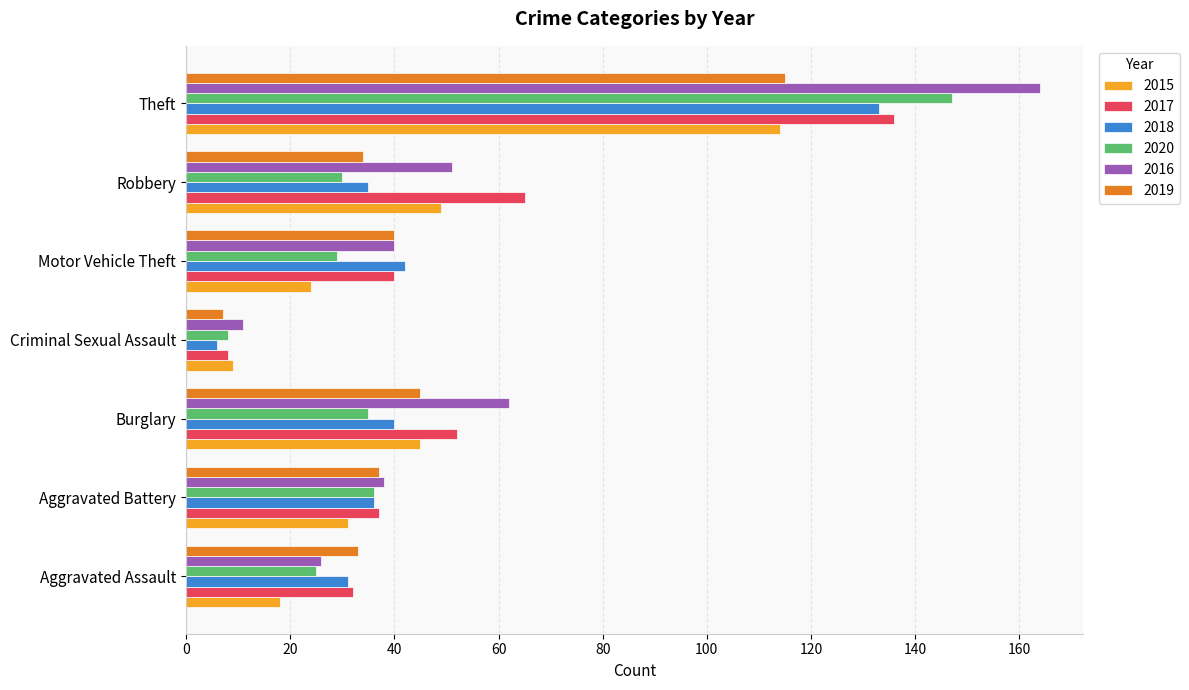

What is the sum of all 2020 values?

310